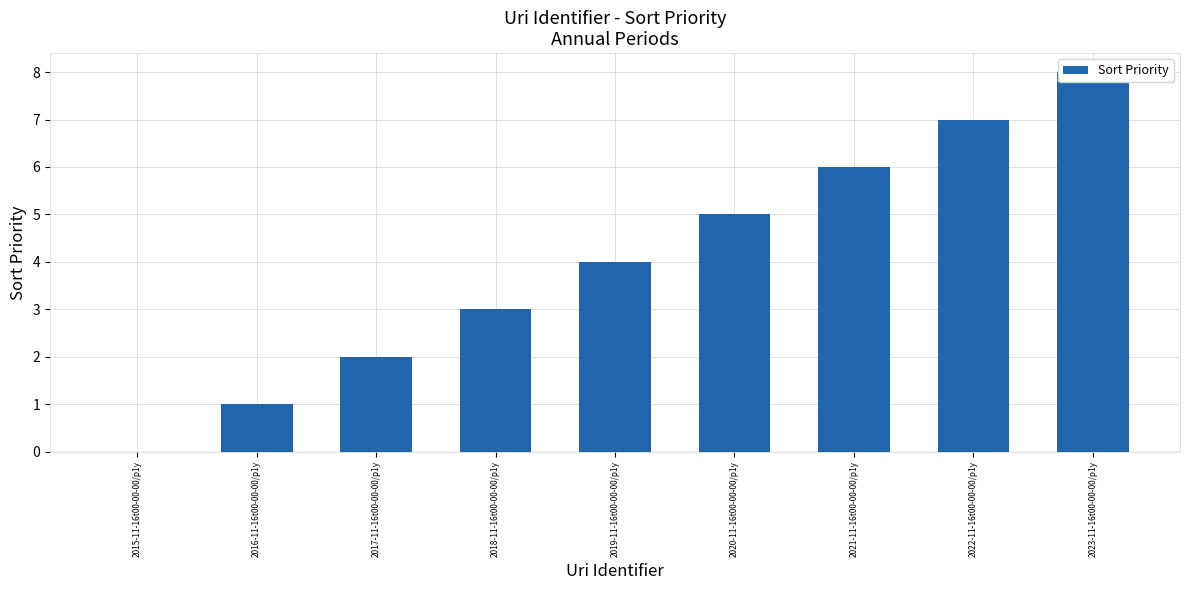

What is the sum of the values at 2023-11-16t00-00-00/p1y and 2016-11-16t00-00-00/p1y?

9